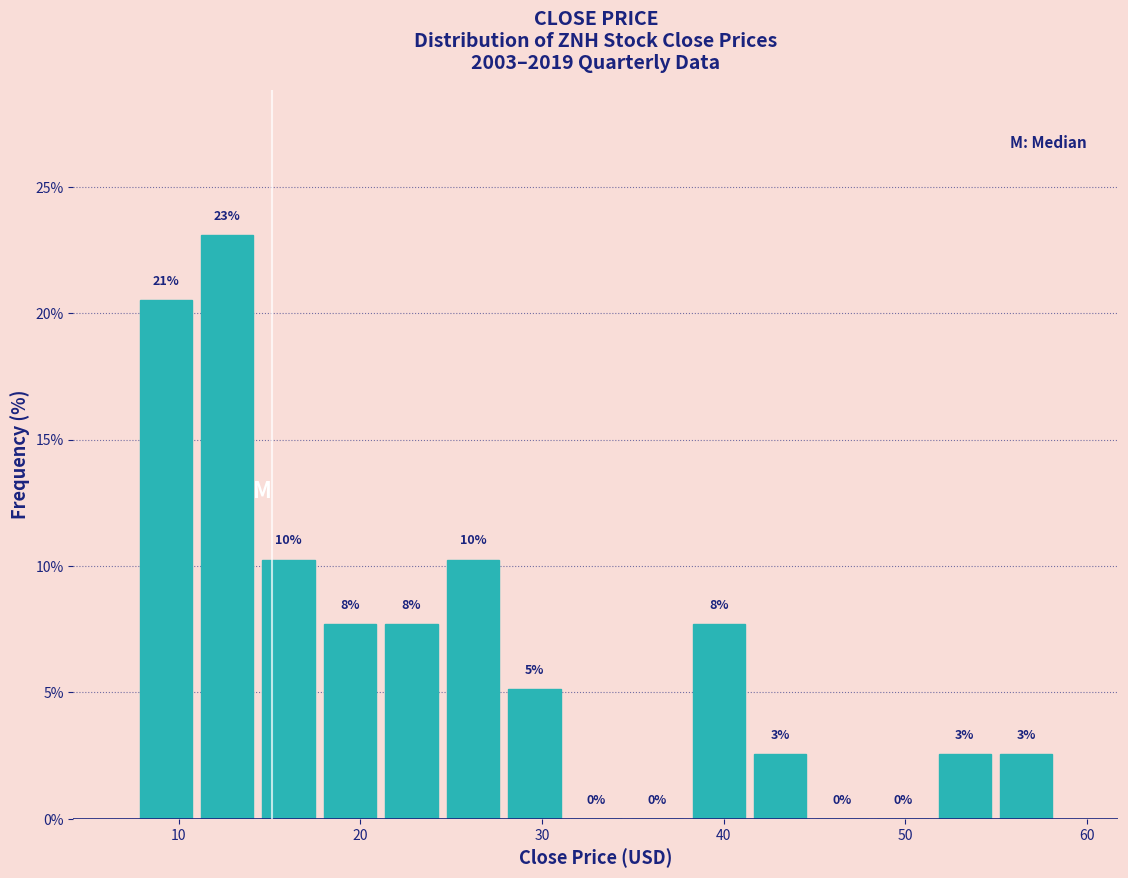

Read against the x-axis, roughly where is the centre of the tallest bar?

13